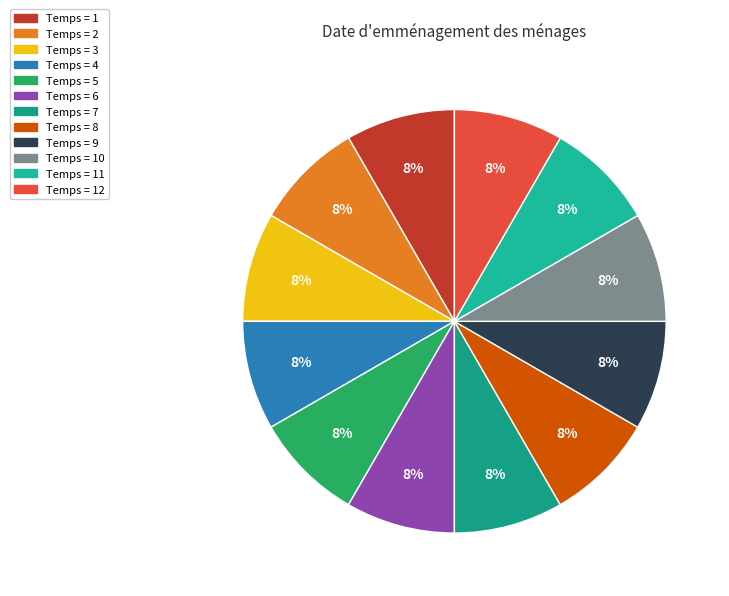

Which category has the smallest portion of the pie?

9